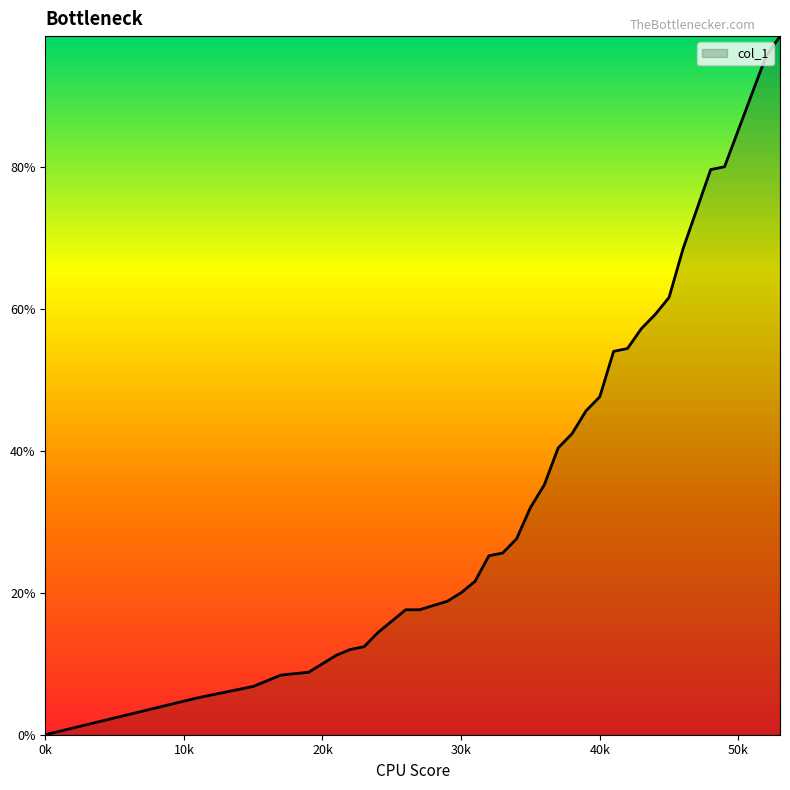

Does the chart display data point markers on the line(s)?

No